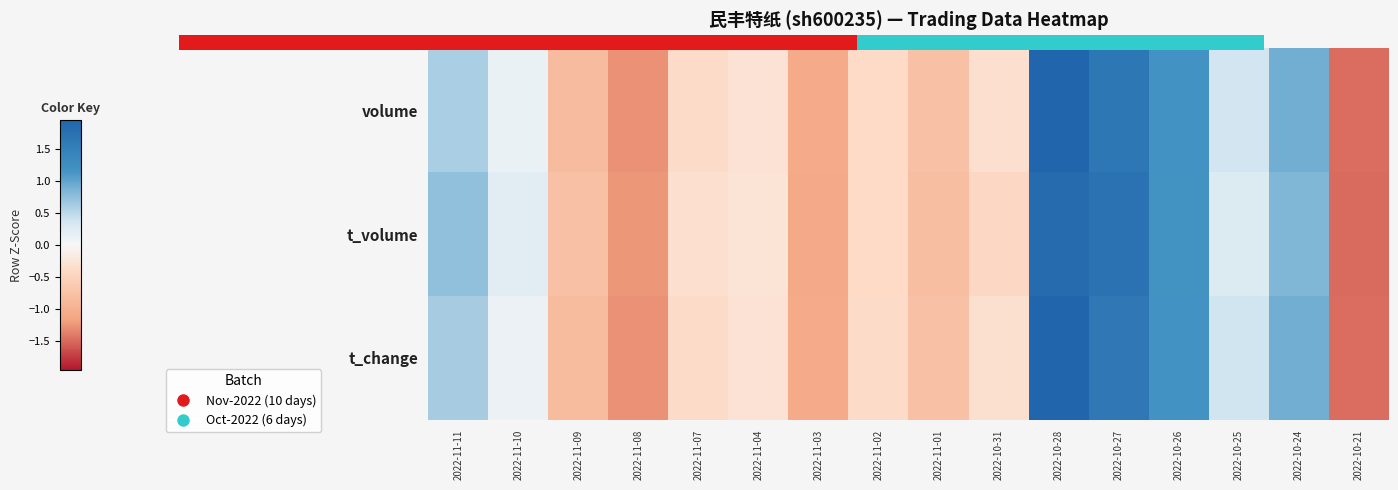

How many data points does each series have?

16